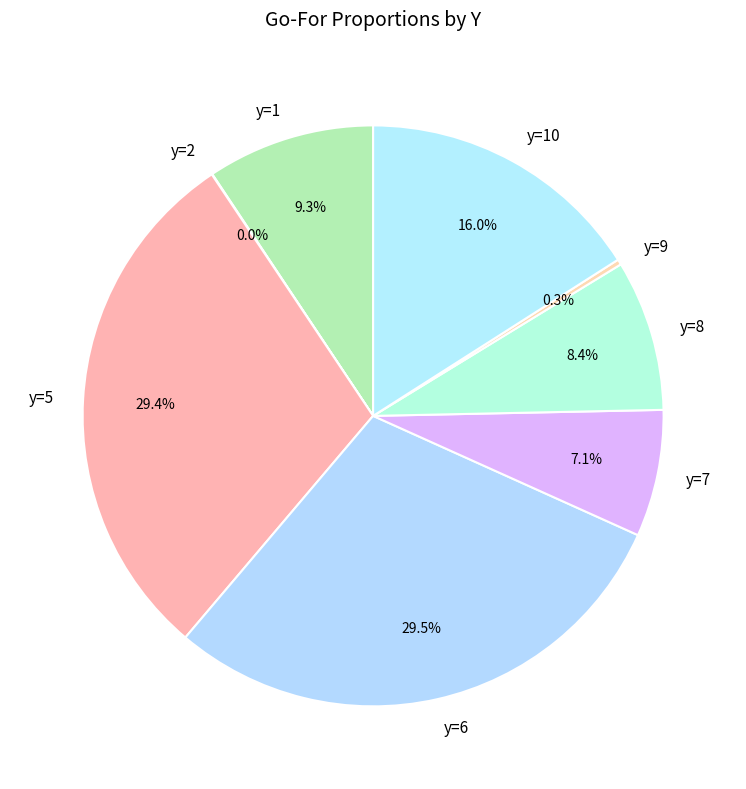

What is the ratio of the value at y=7 to the value at y=8?

0.8